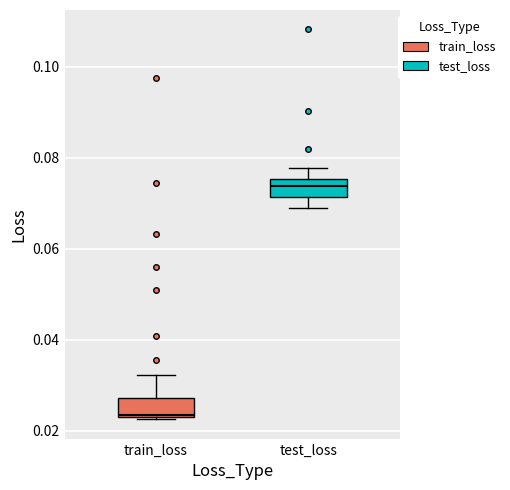

Reading left to right, read every box against the y-axis: the position of its median line, the range the box covers, and the ends of its whiskers. The values are not printed on the chart, so give them approximately, as read against the axis.

train_loss: median 0.024, box 0.022 to 0.028, whiskers 0.022 to 0.032
test_loss: median 0.074, box 0.072 to 0.076, whiskers 0.068 to 0.078